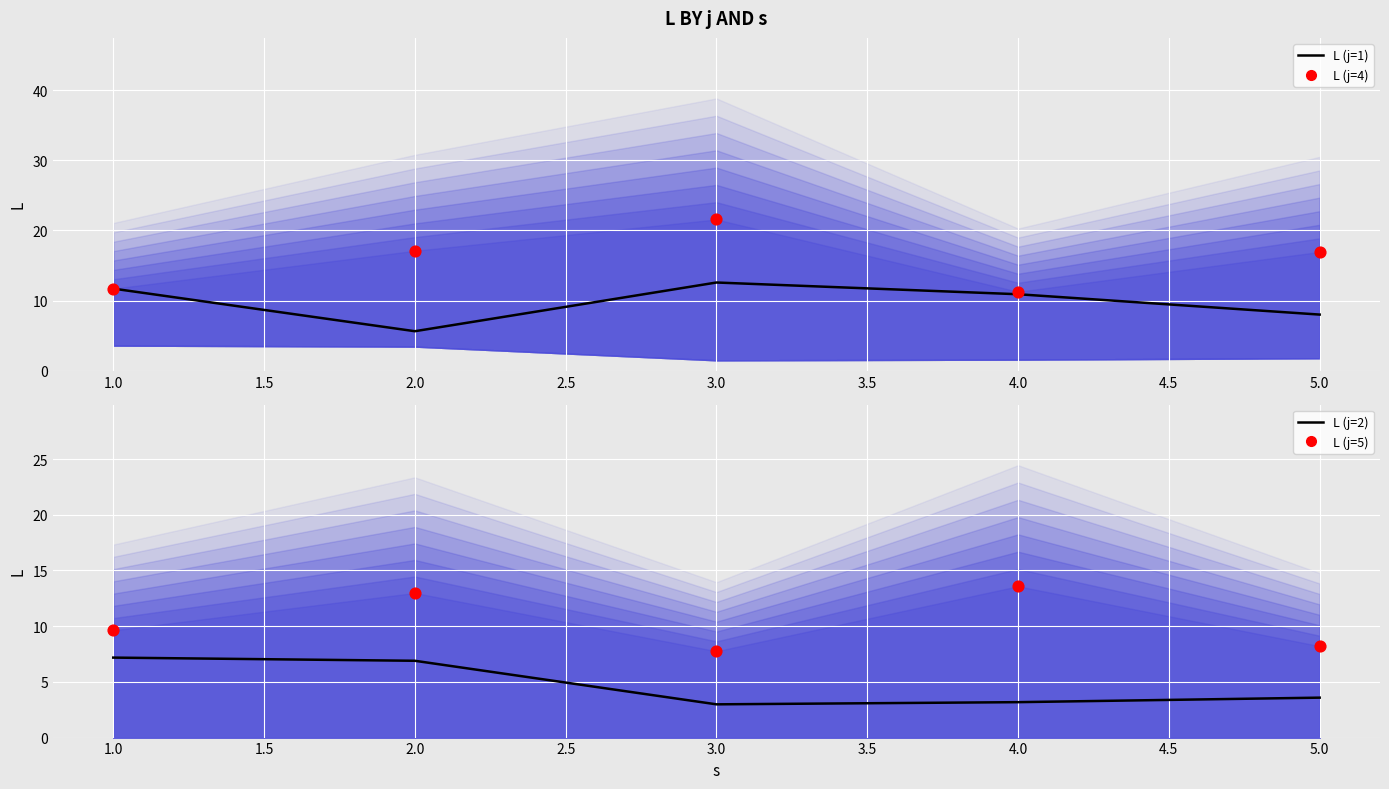

Is the value of L (j=1) at 3.0 greater than the value of L (j=4) at 1.0?

Yes